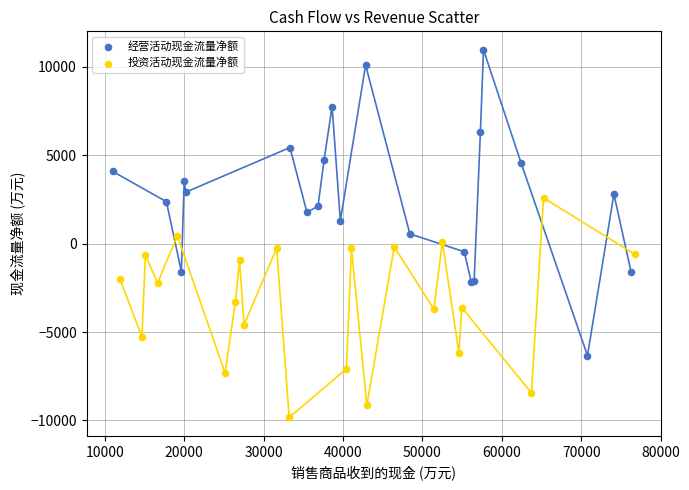

Which series reaches the maximum Y coordinate?

经营活动现金流量净额